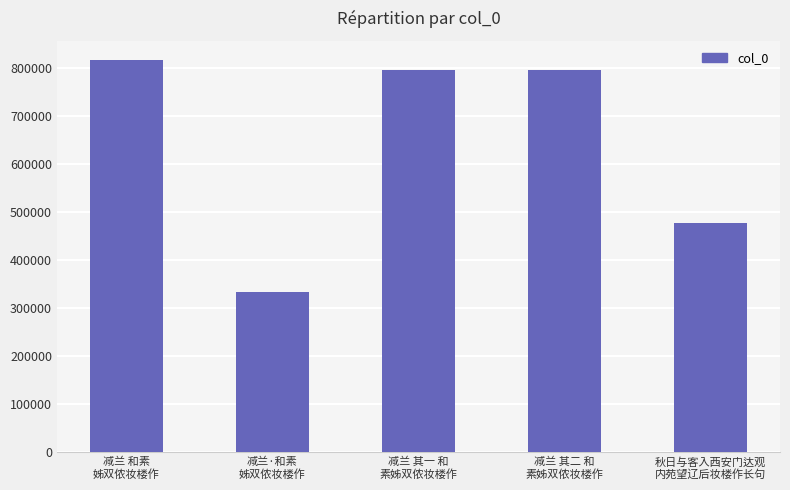

What is the minimum value shown in the chart?

332336